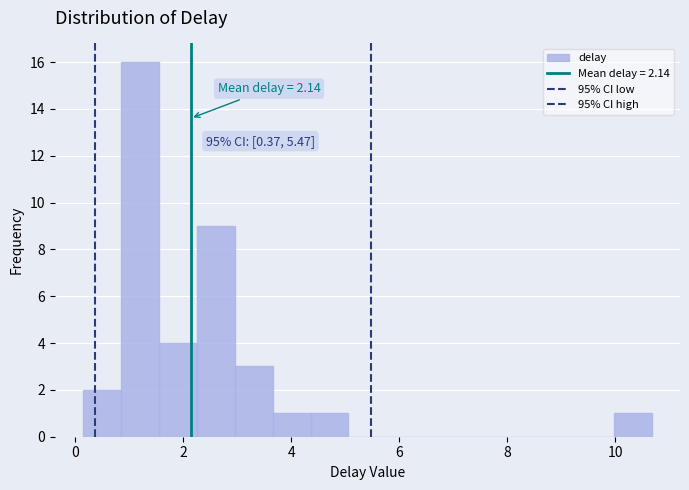

Read against the x-axis, roughly where is the centre of the tallest bar?

1.2